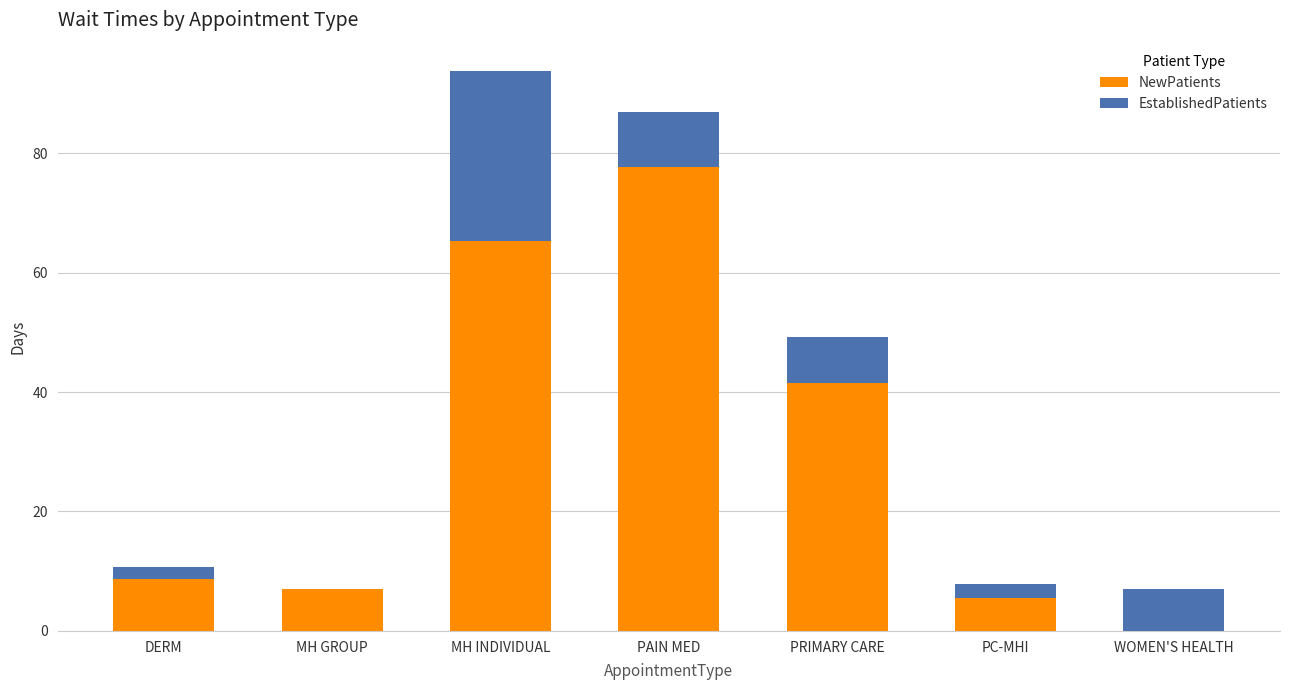

Which category has the highest value in the NewPatients series?

PAIN MED